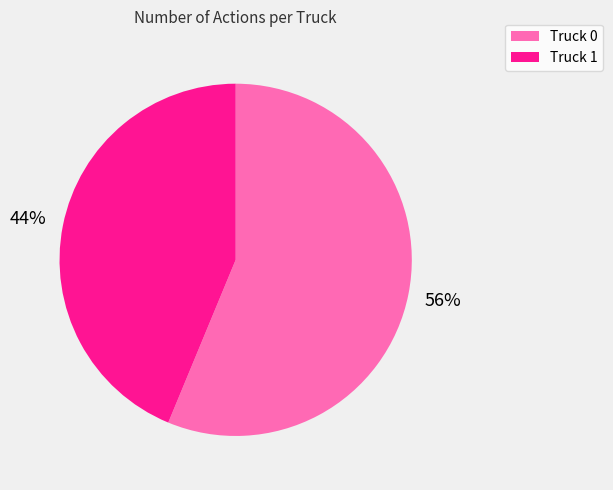

Rank the categories by value from highest to lowest.

Truck 0, Truck 1